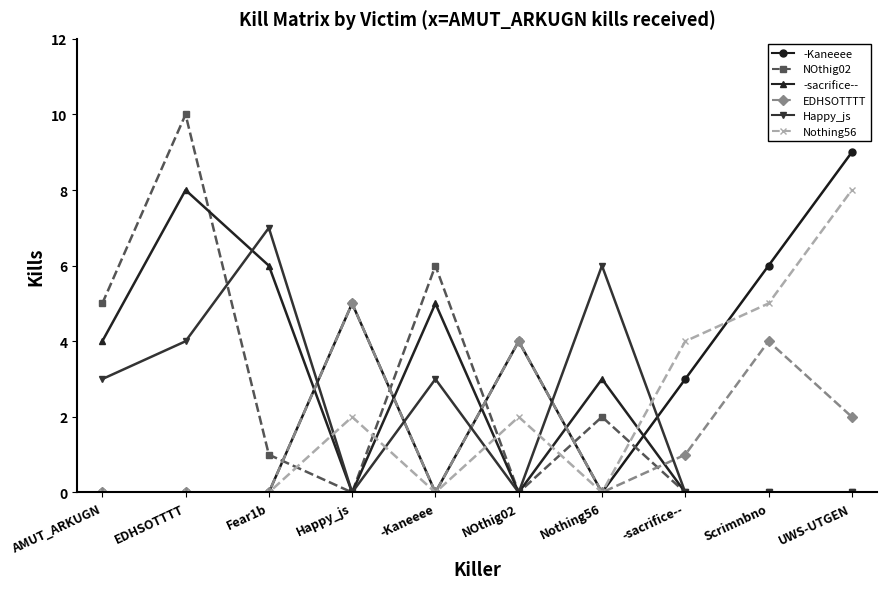

At which label does -sacrifice-- first exceed 3?

AMUT_ARKUGN